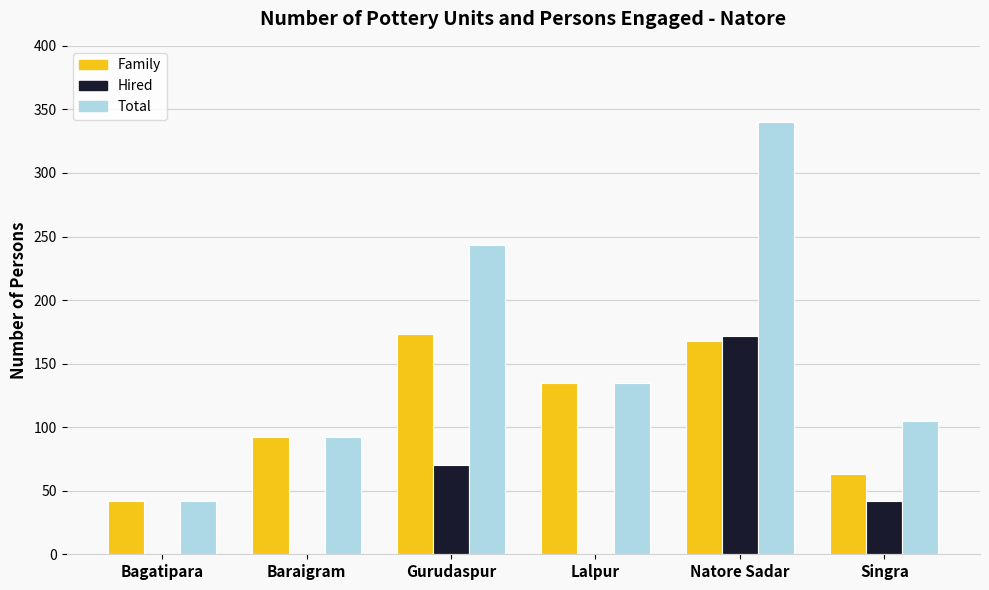

Is the value of Total at Lalpur greater than the value of Hired at Natore Sadar?

No